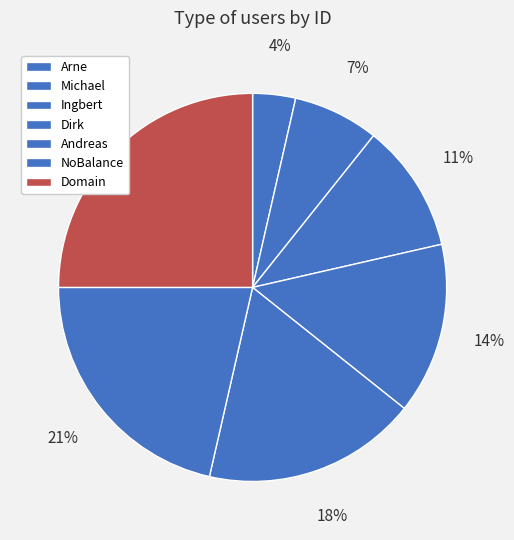

How many slices are in this pie chart?

7